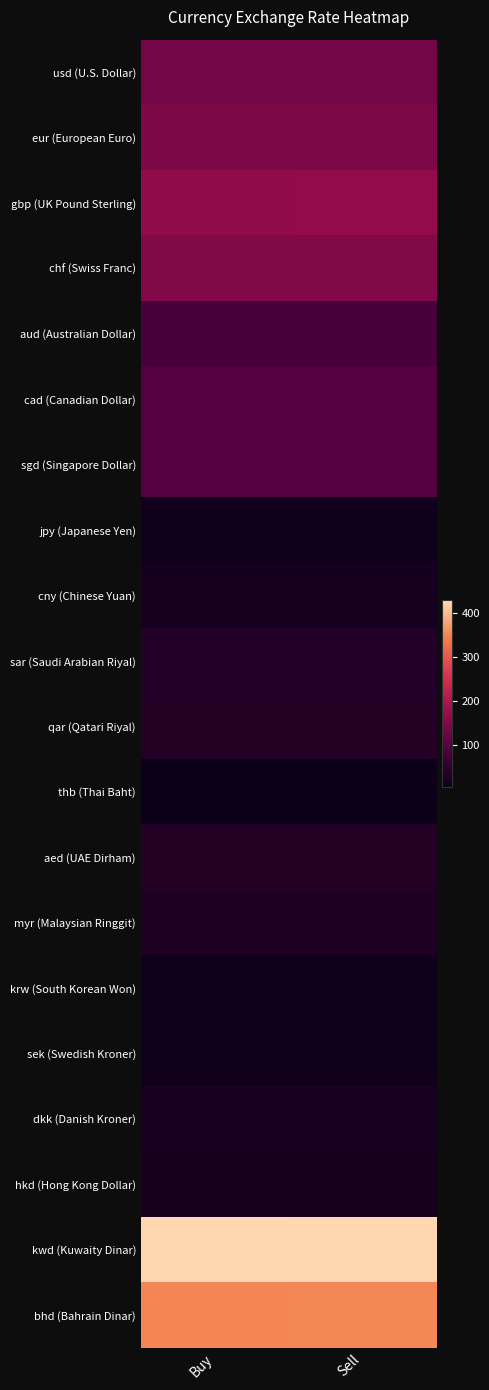

What is the difference between the highest and lowest values at Buy?

423.8